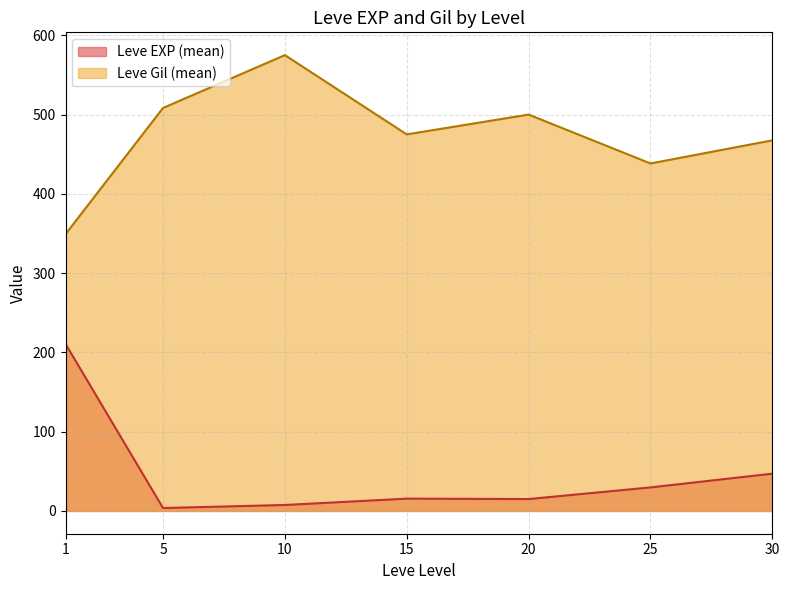

Does the chart have visible grid lines?

Yes